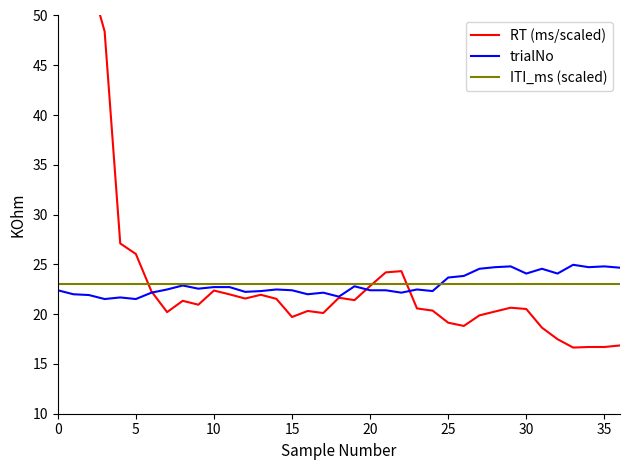

Which series has the largest range (max minus min)?

RT (ms/scaled)